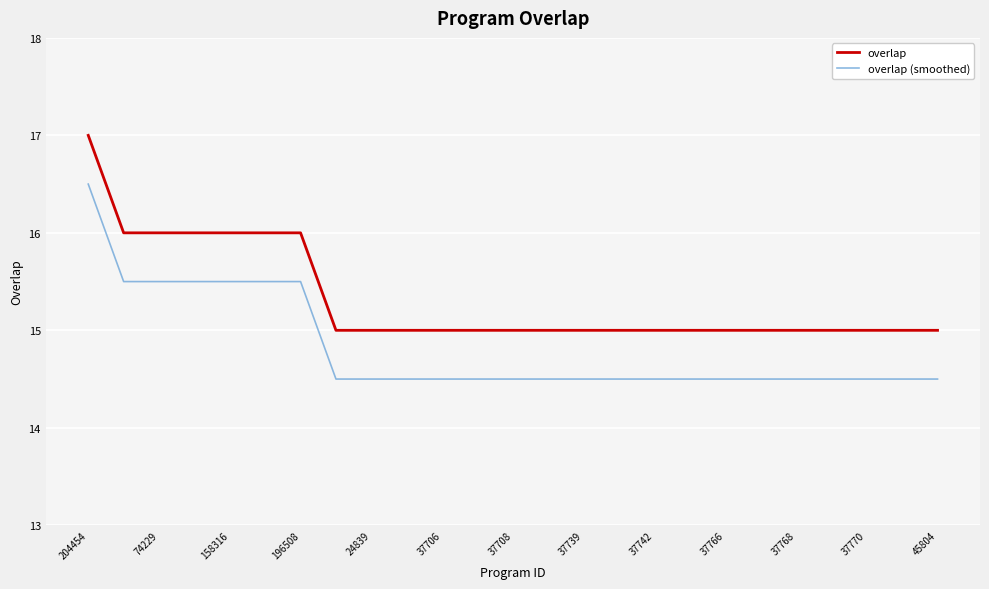

Reading left to right, extract all data points from this chart.

overlap: 17.0	16.0	16.0	16.0	16.0	16.0	16.0	15.0	15.0	15.0	15.0	15.0	15.0	15.0	15.0	15.0	15.0	15.0	15.0	15.0	15.0	15.0	15.0	15.0	15.0
overlap (smoothed): 16.5	15.5	15.5	15.5	15.5	15.5	15.5	14.5	14.5	14.5	14.5	14.5	14.5	14.5	14.5	14.5	14.5	14.5	14.5	14.5	14.5	14.5	14.5	14.5	14.5